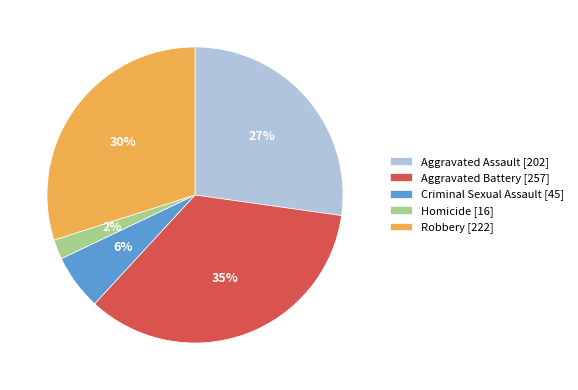

Do Criminal Sexual Assault [45] and Aggravated Assault [202] together represent more than half of the pie?

No